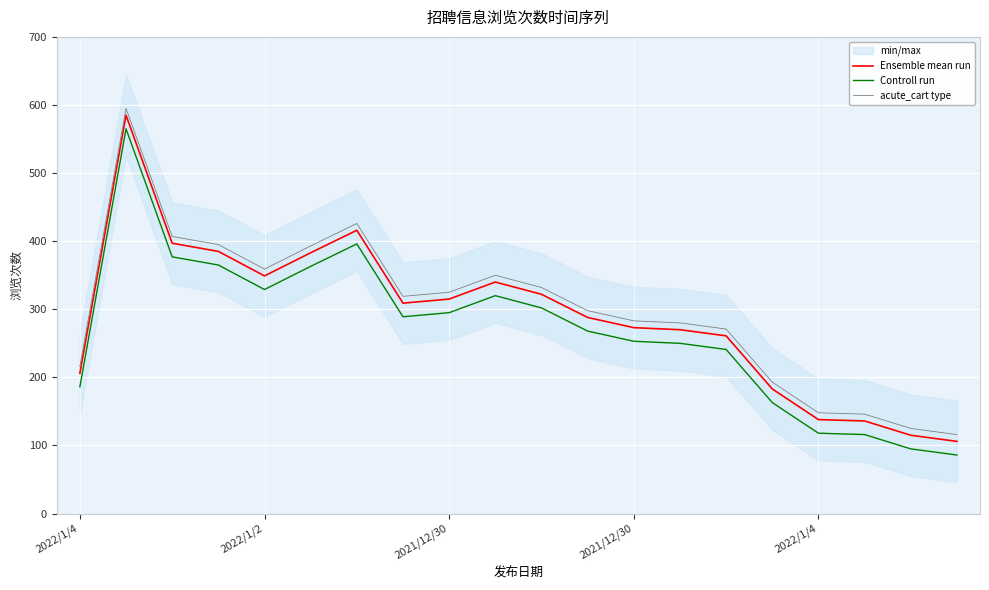

The value of Ensemble mean run at 2022/1/2 is 495. True or false?

False